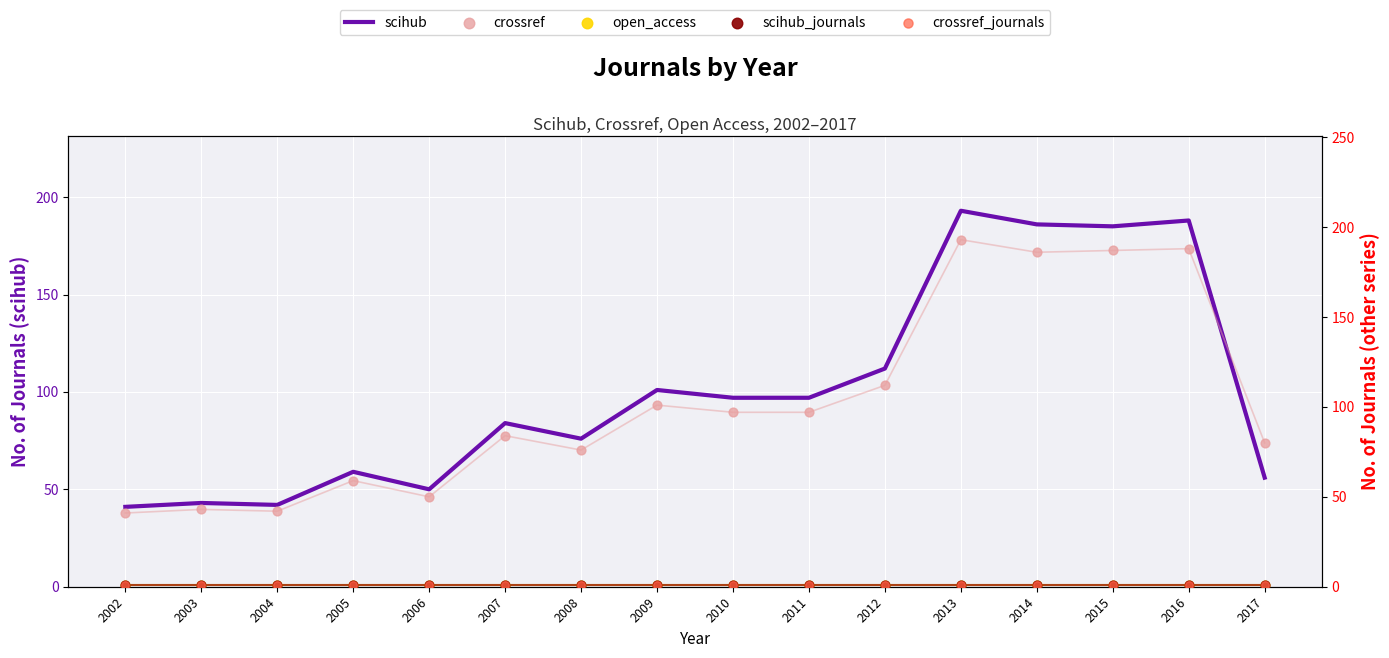

Which series reaches the minimum Y coordinate?

open_access